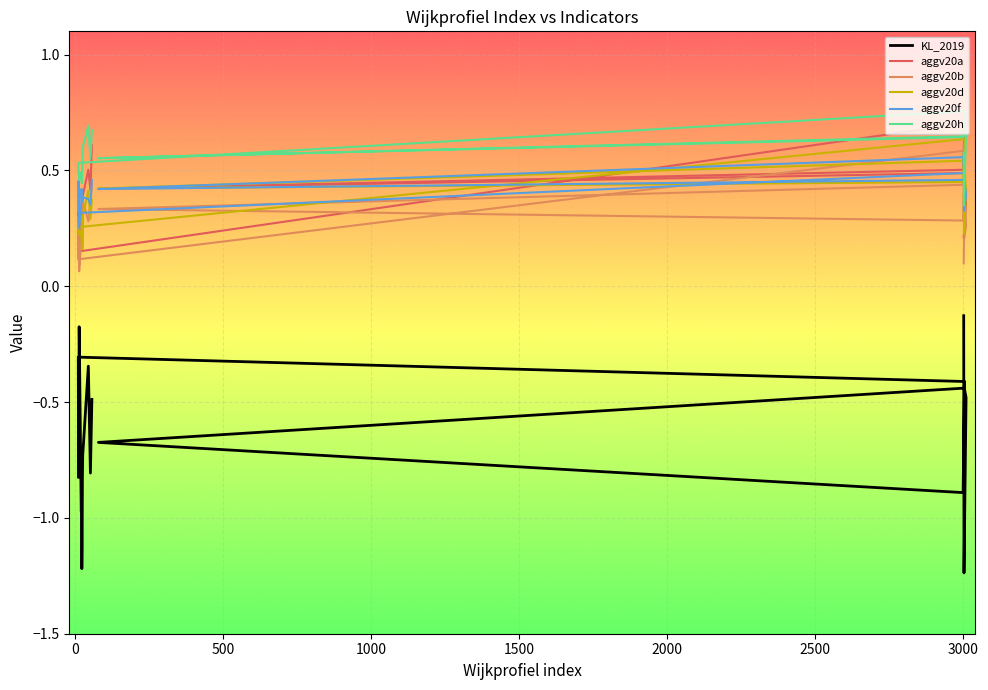

What is the total value across all series at 2500?

2.8